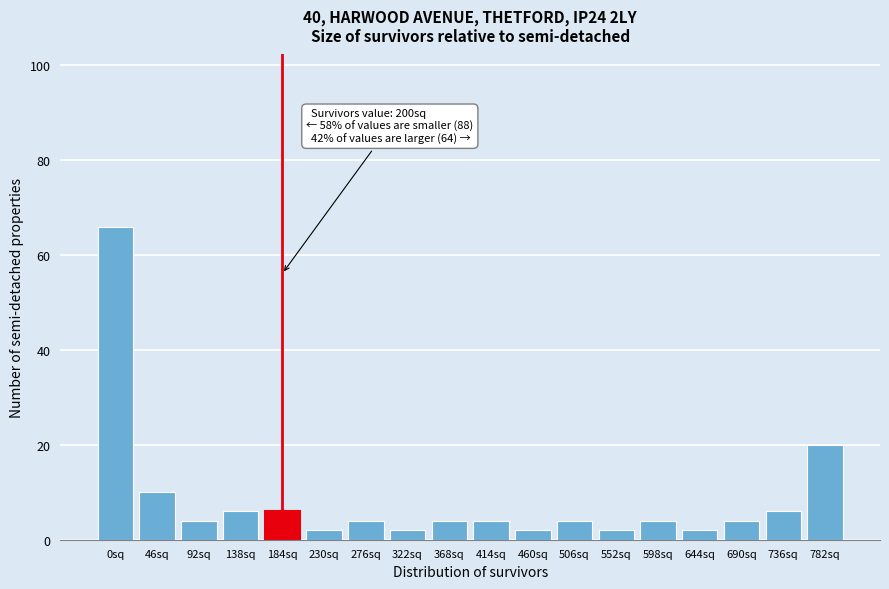

Reading left to right, list all the values displayed in this chart.

66	10	4	6	6	2	4	2	4	4	2	4	2	4	2	4	6	20